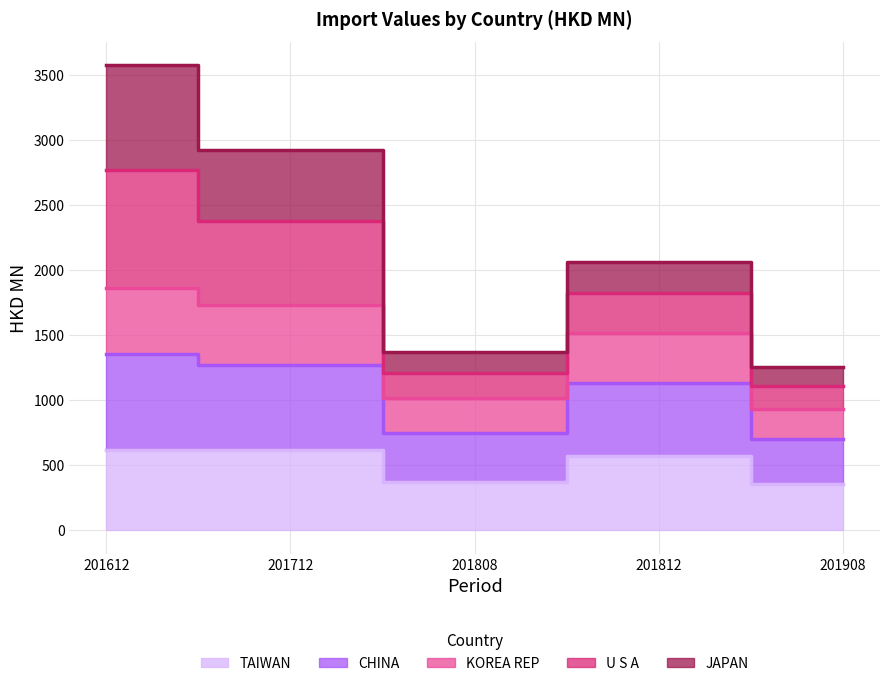

Does the chart display data point markers on the line(s)?

No